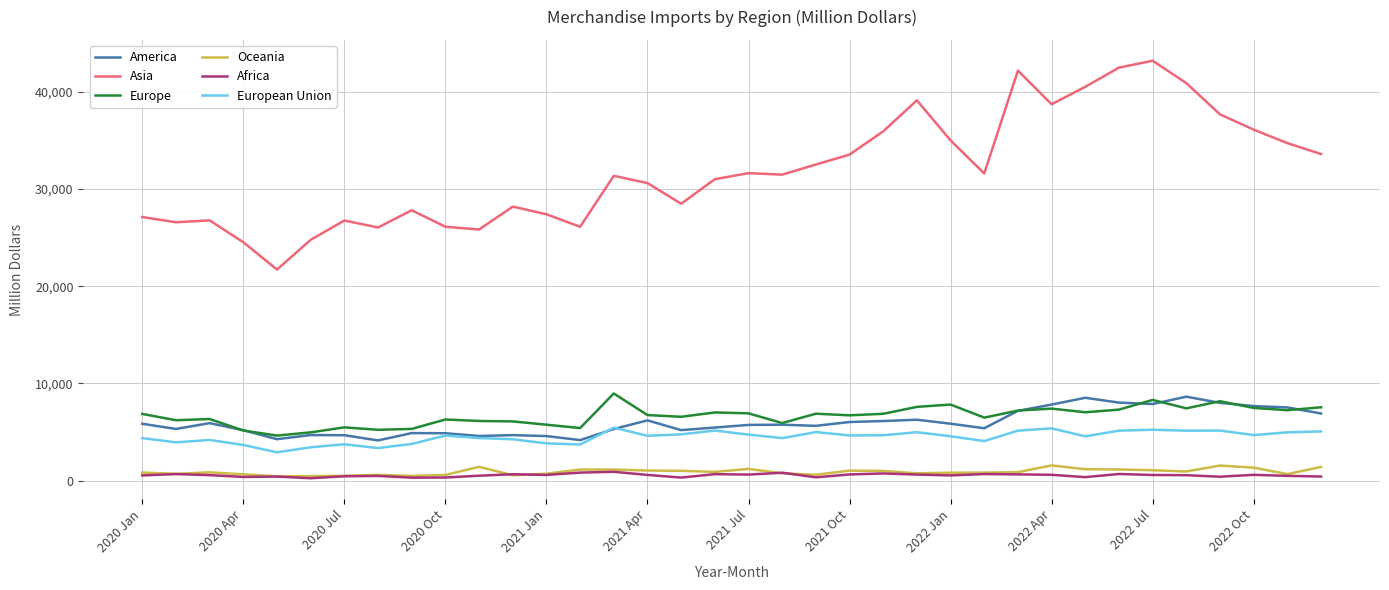

What is the difference between the maximum and minimum values in the Oceania series?

1117.3